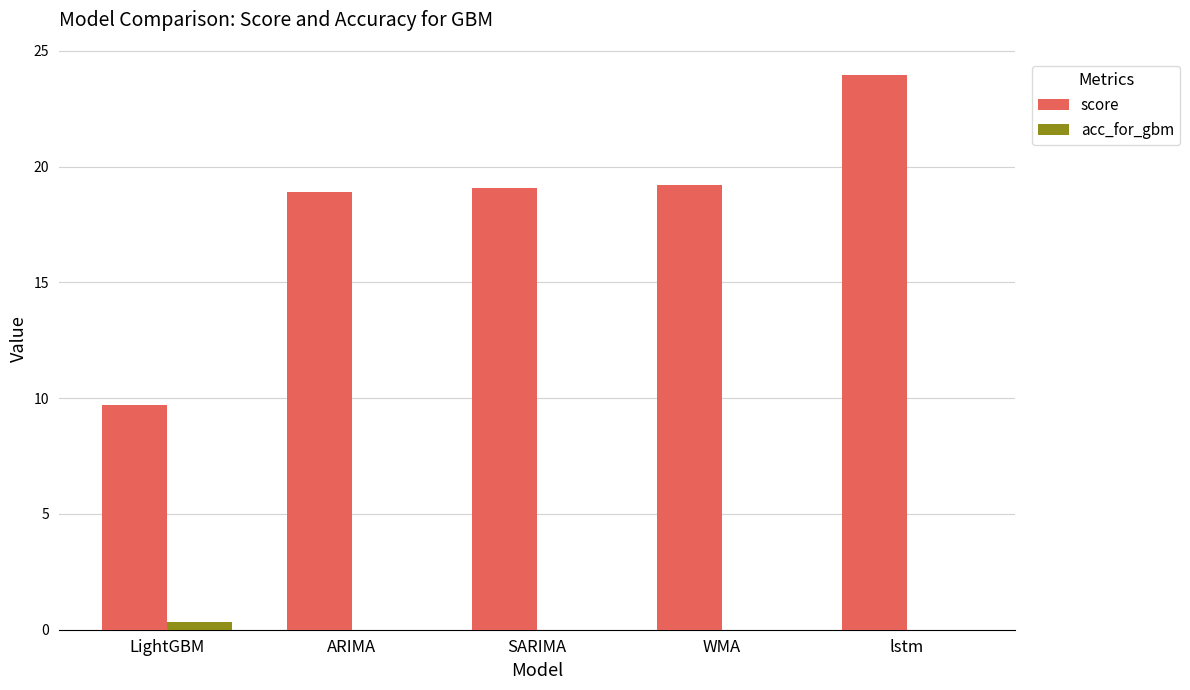

The value of score at ARIMA is 6.1. True or false?

False